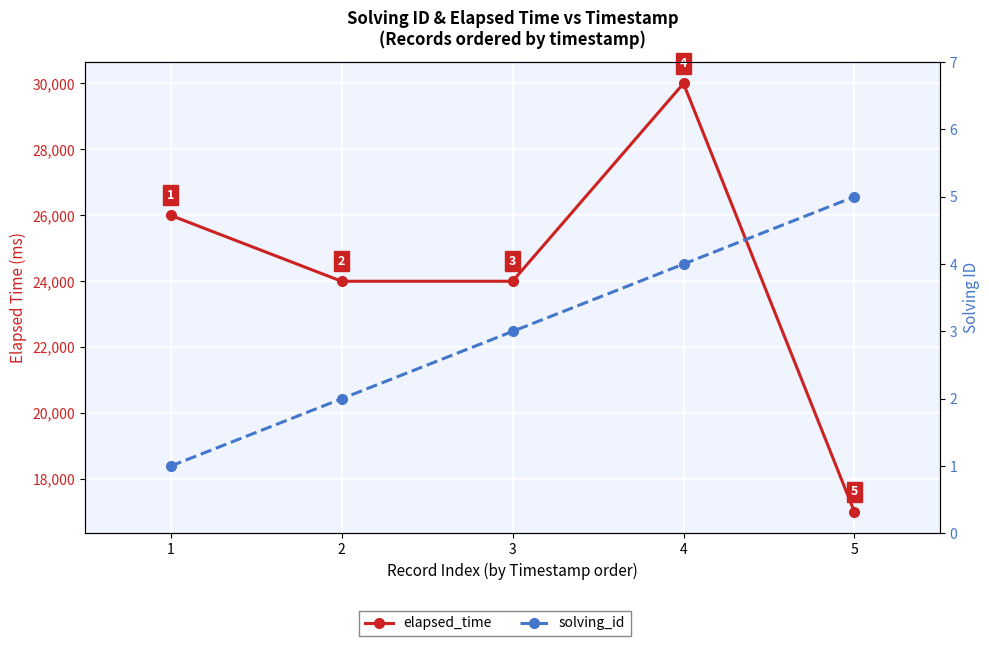

Reading left to right, extract all data points from this chart.

elapsed_time: 1=26000	2=24000	3=24000	4=30000	5=17000
solving_id: 1=1	2=2	3=3	4=4	5=5